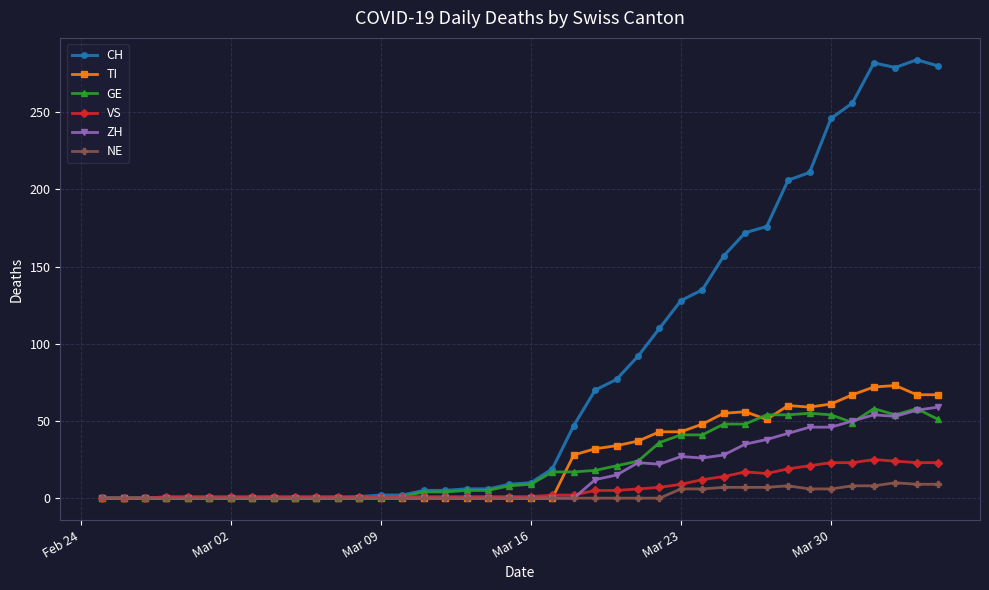

At how many categories does at least one series exceed 145?

11